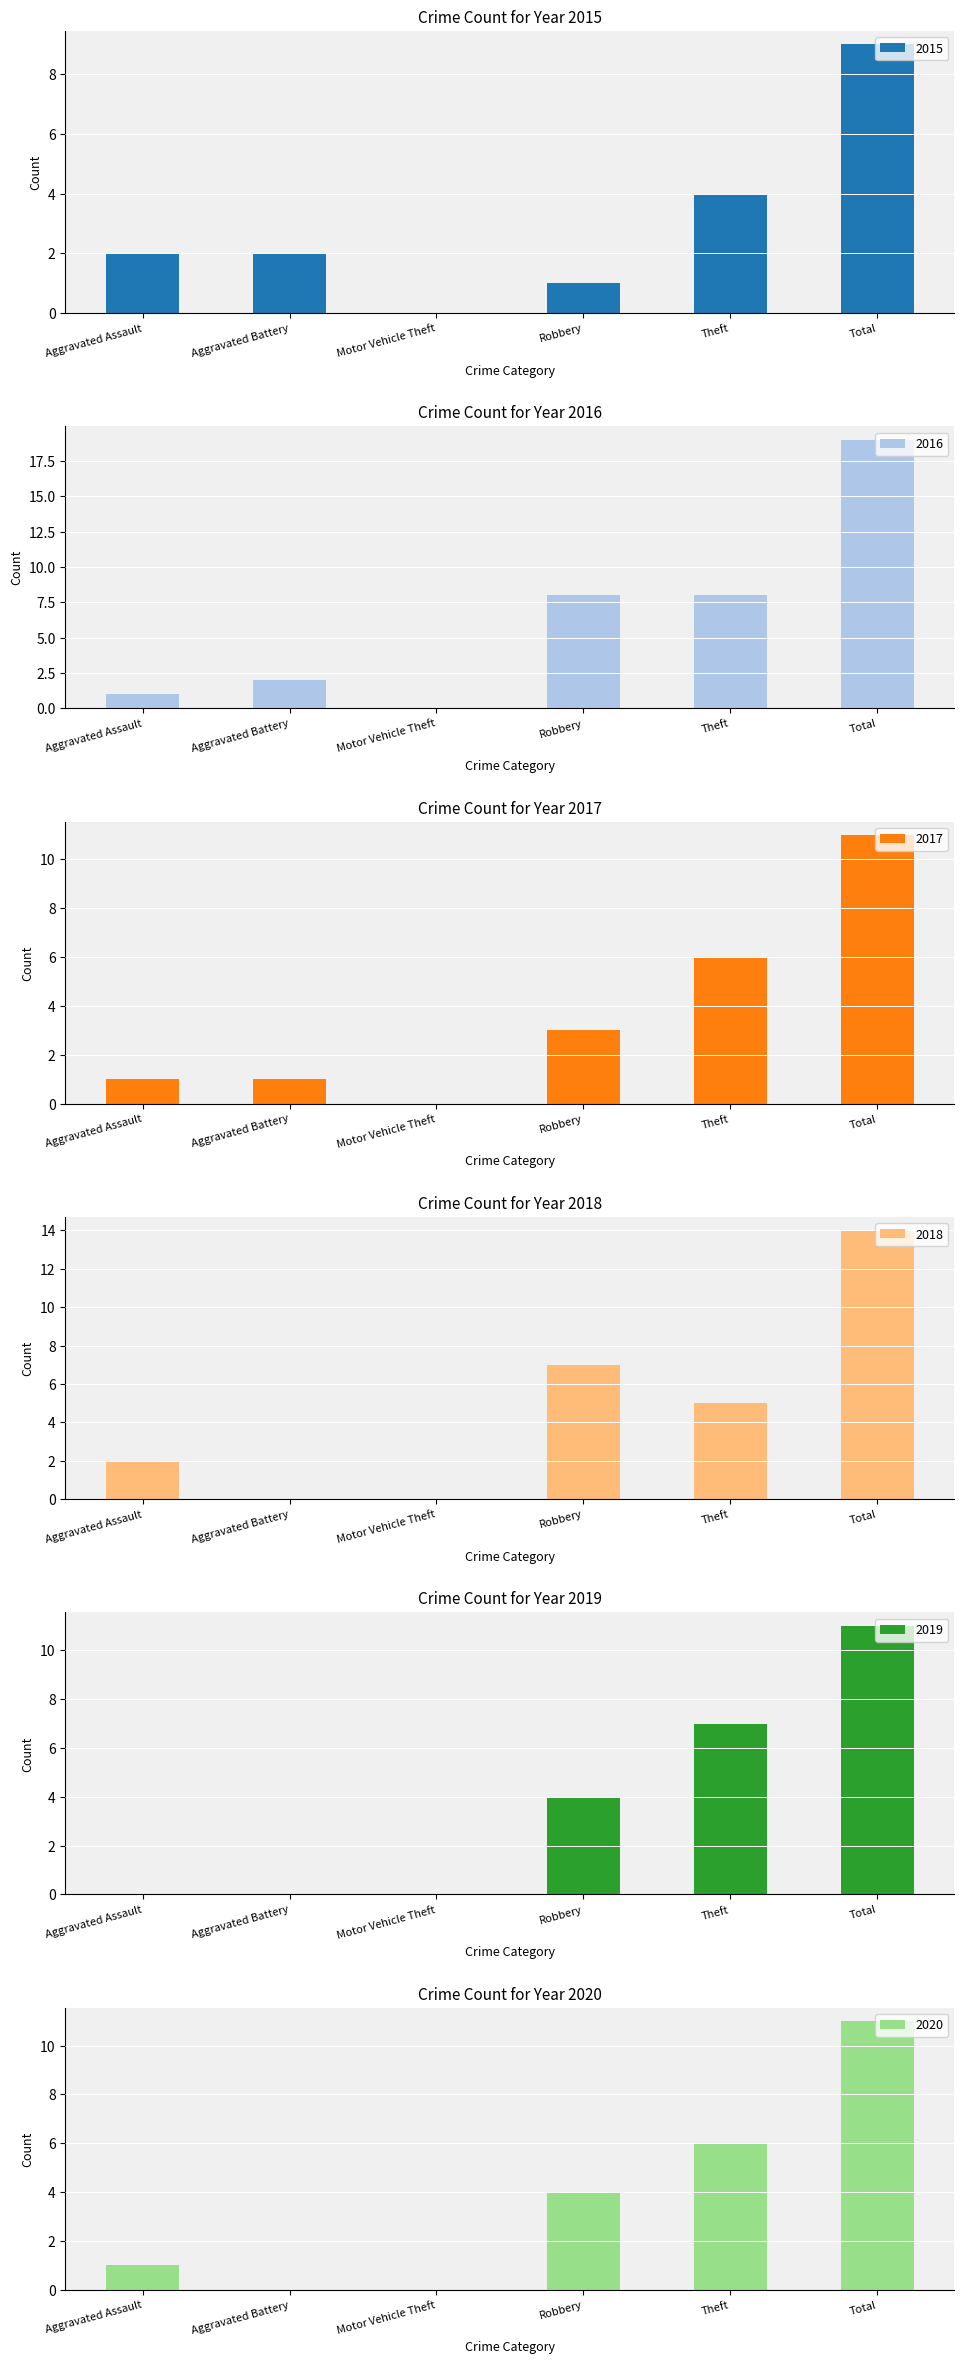

Which series has the largest total across all categories?

2016